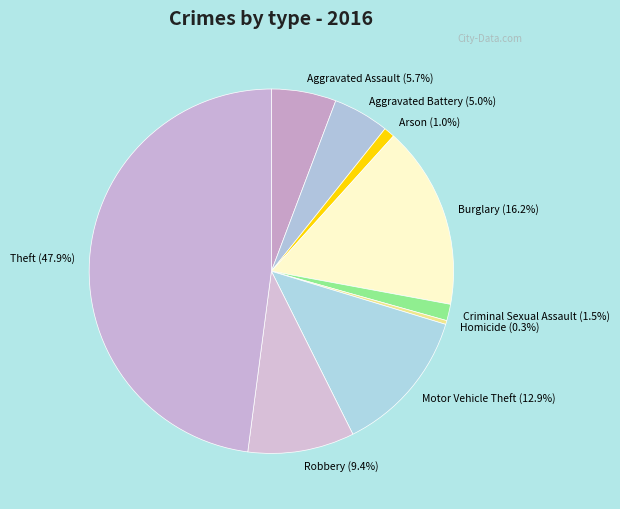

Which category has the smallest portion of the pie?

Homicide